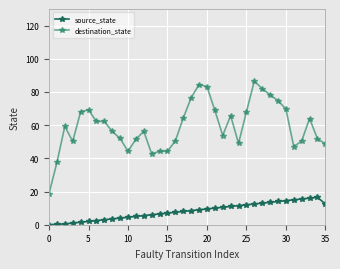

What is the value of the source_state point at the 33rd from the left?

15.5